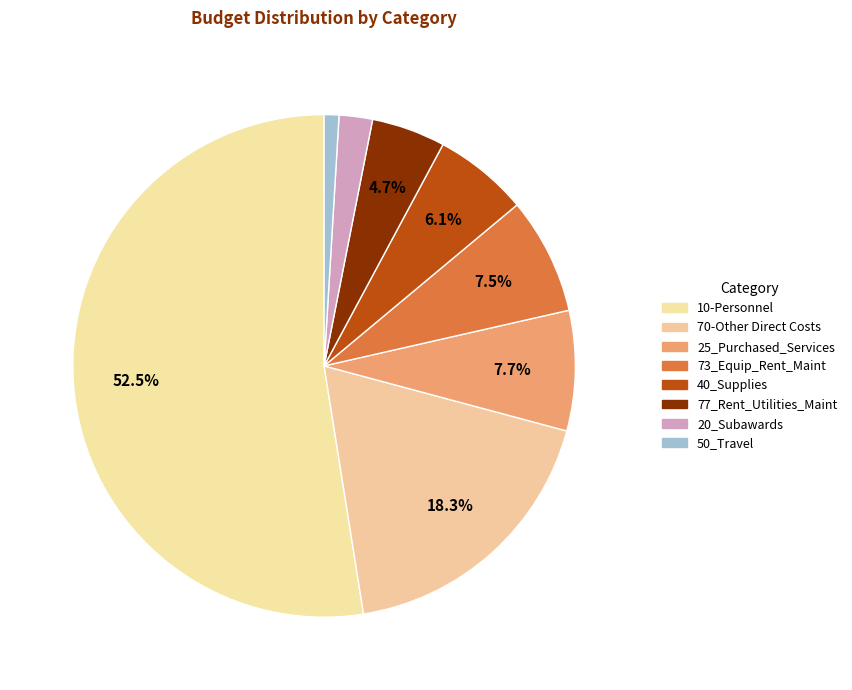

To the nearest percent, what percentage of the pie is 40_Supplies?

6%